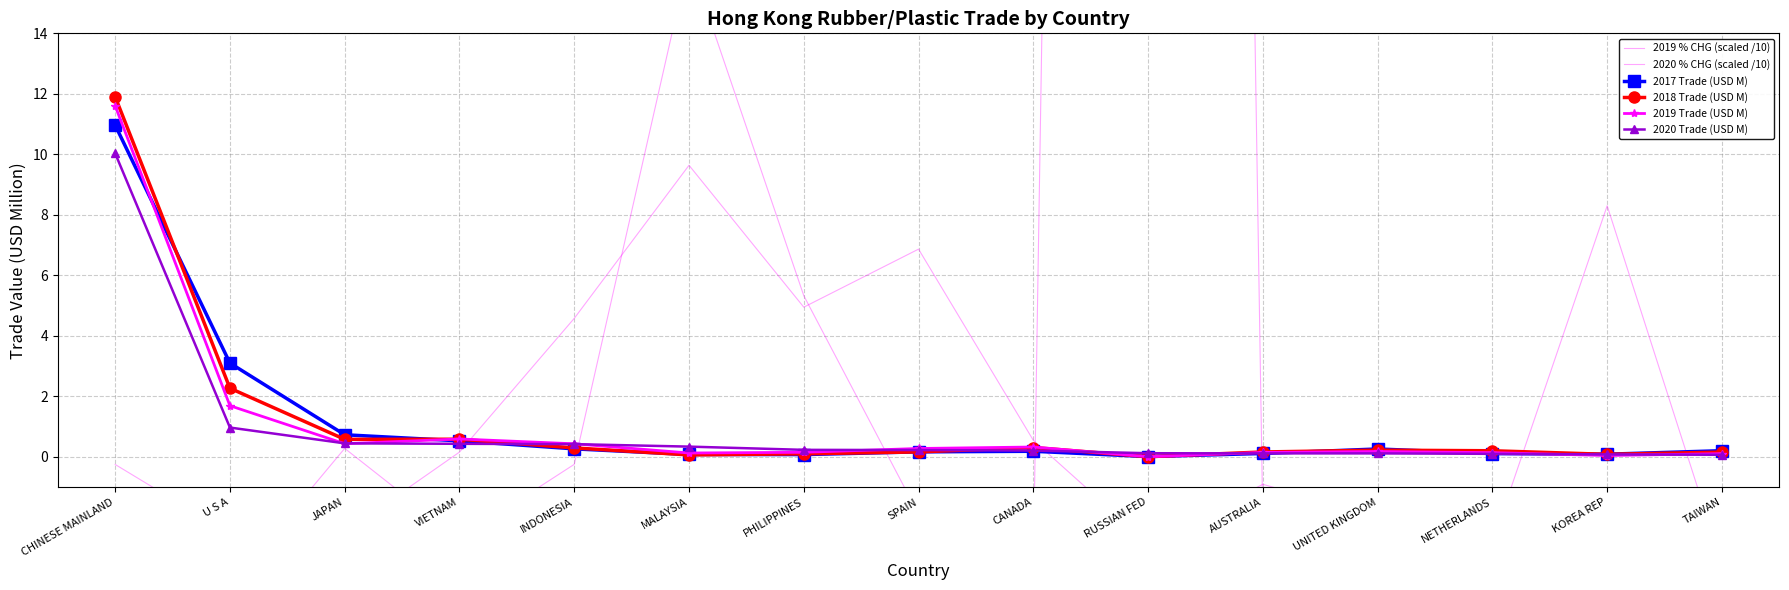

What position from the left is KOREA REP?

14